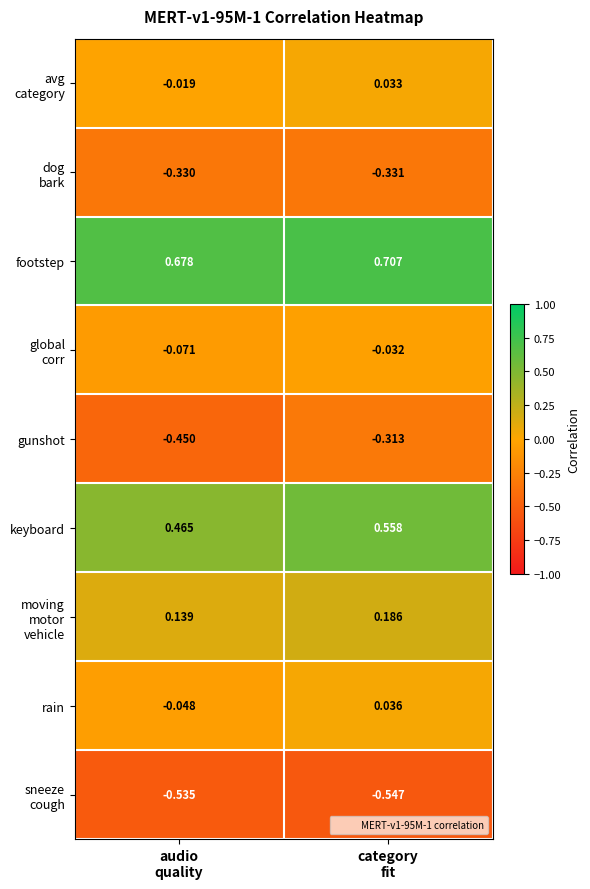

Count the number of data series in this chart.

9